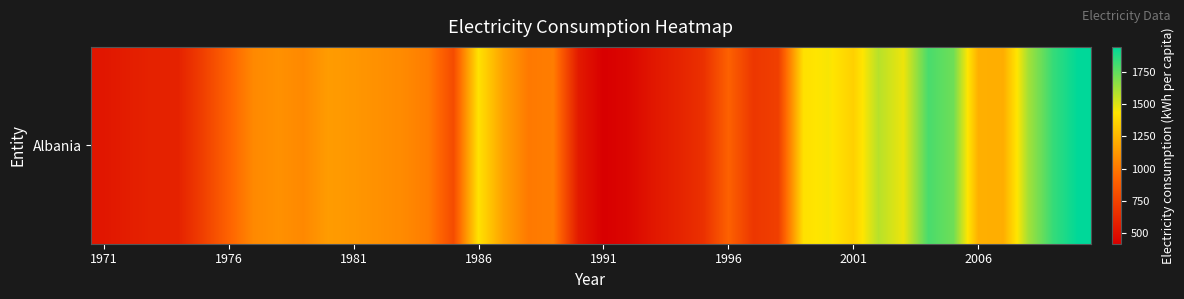

What is the difference between the second highest and second lowest values?

1382.1